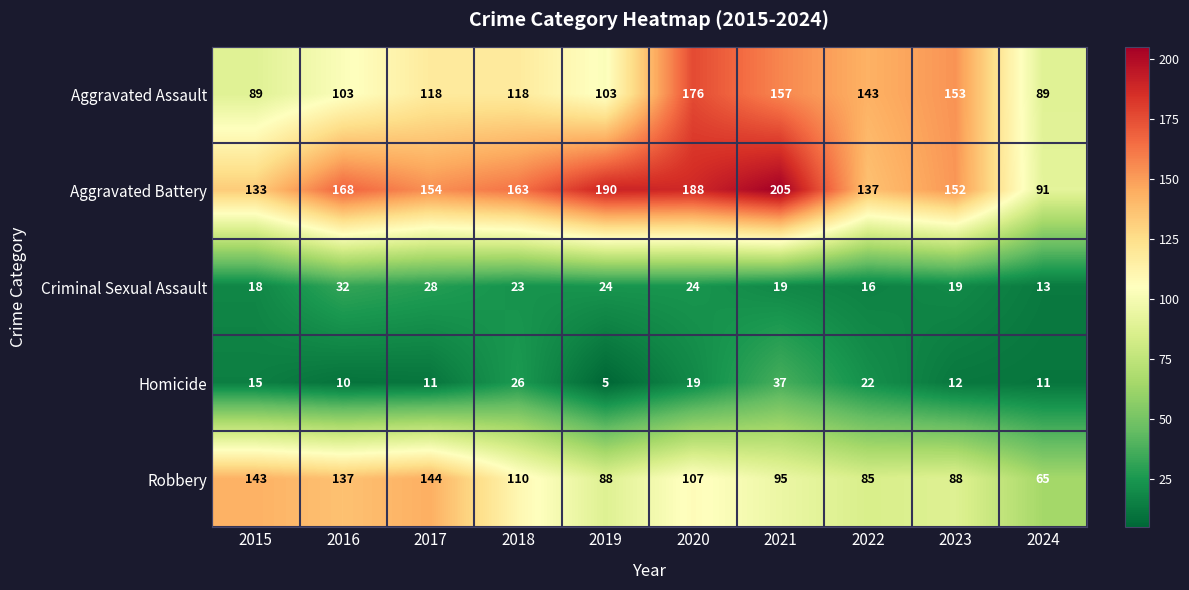

True or false: Aggravated Assault has a value of 89 at 2015.

True